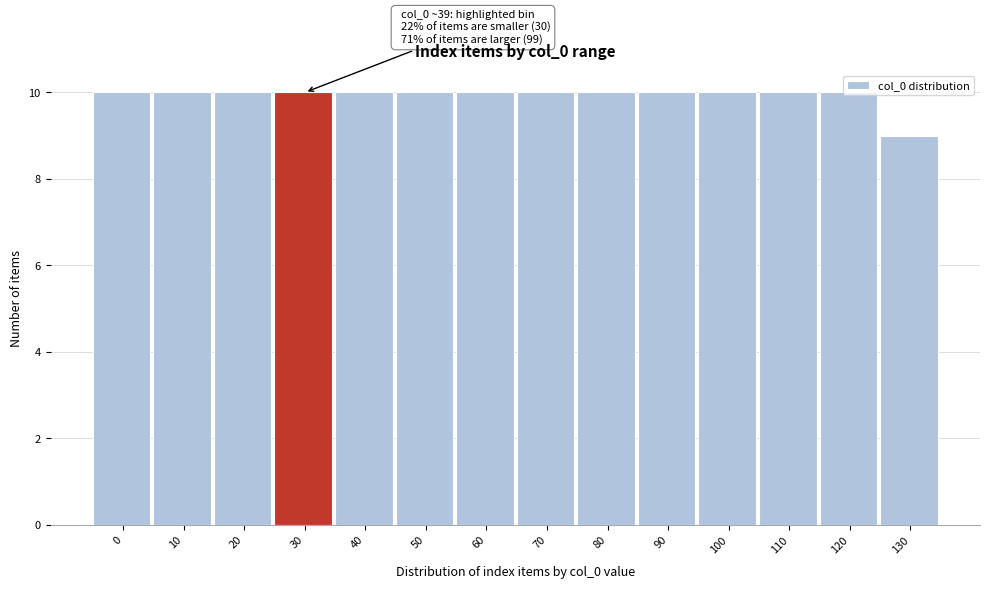

What is the average value?

10